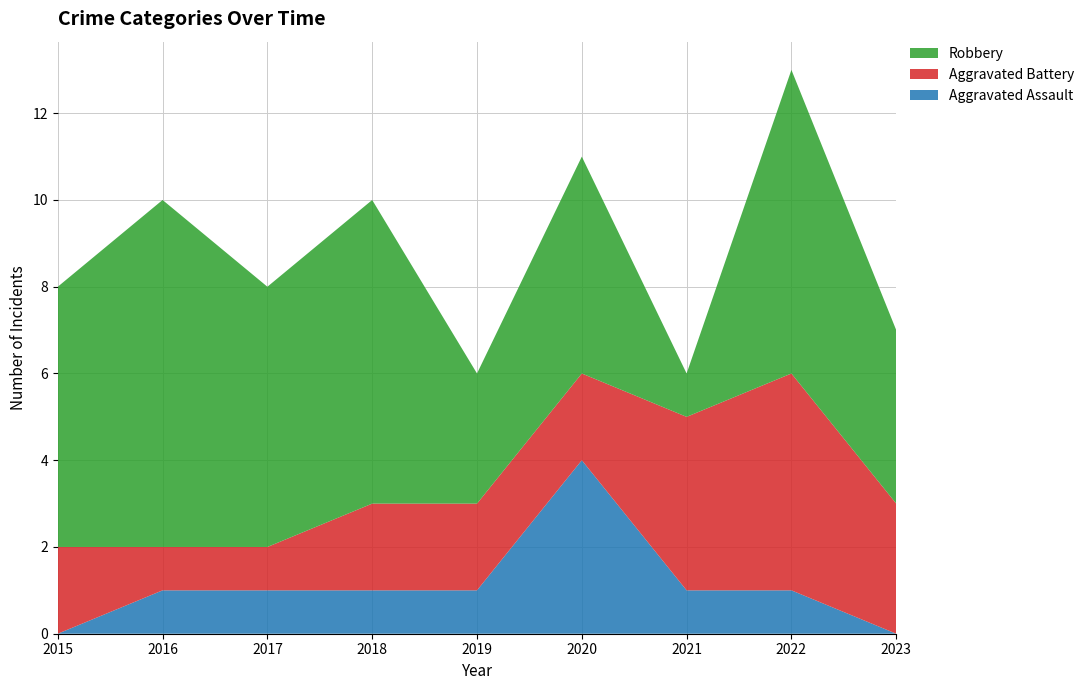

Reading left to right, transcribe all the data shown in this chart.

Aggravated Assault: 0	1	1	1	1	4	1	1	0
Aggravated Battery: 2	1	1	2	2	2	4	5	3
Robbery: 6	8	6	7	3	5	1	7	4